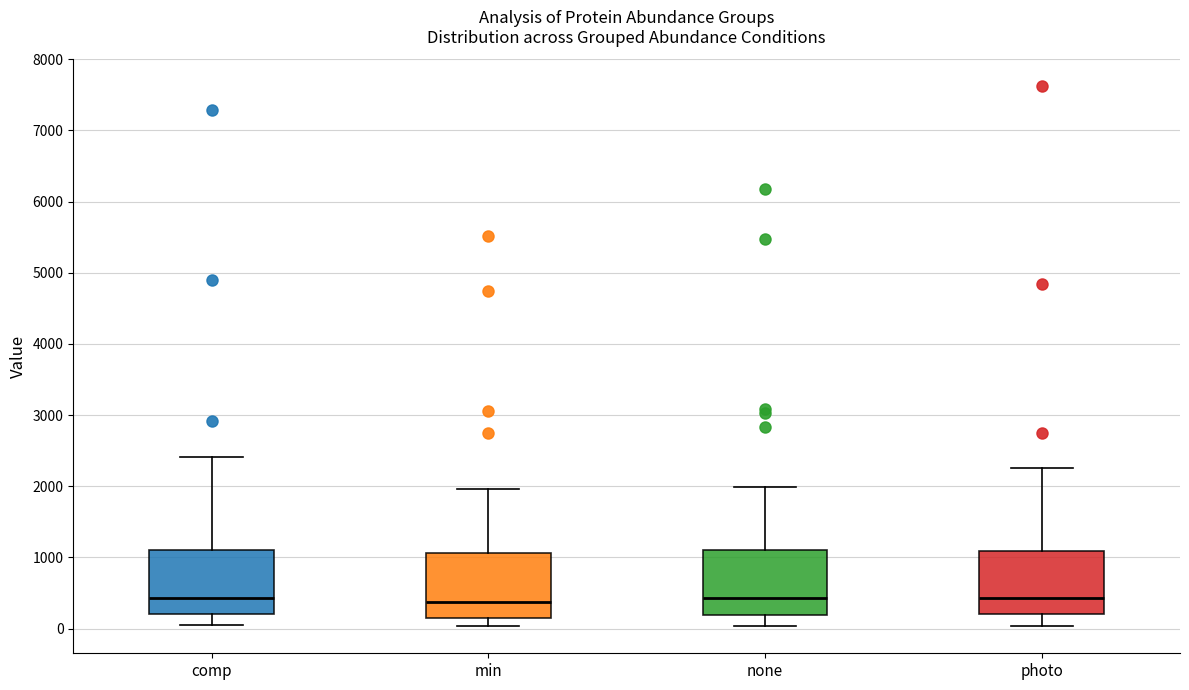

Reading left to right, transcribe this box plot: for each box, give where its median line is, the range the box spans, and where its two whiskers end, as read against the y-axis. The values are not printed on the chart, so give them approximately, as read against the axis.

comp: median 400, box 200 to 1100, whiskers 0 to 2400
min: median 400, box 200 to 1100, whiskers 0 to 2000
none: median 400, box 200 to 1100, whiskers 0 to 2000
photo: median 400, box 200 to 1100, whiskers 0 to 2300